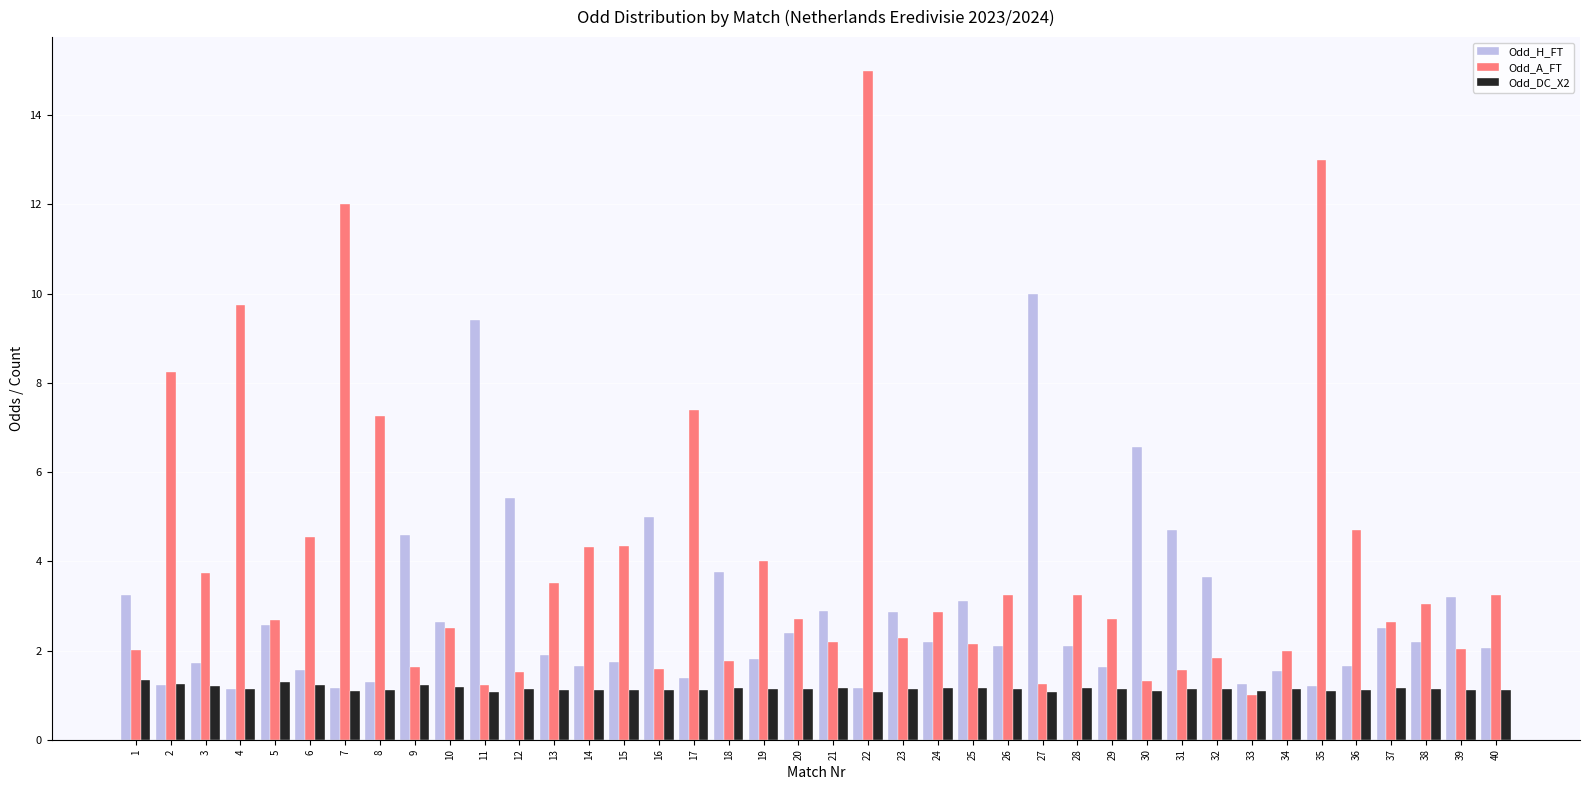

Which series changed the most between 12 and 39?

Odd_H_FT